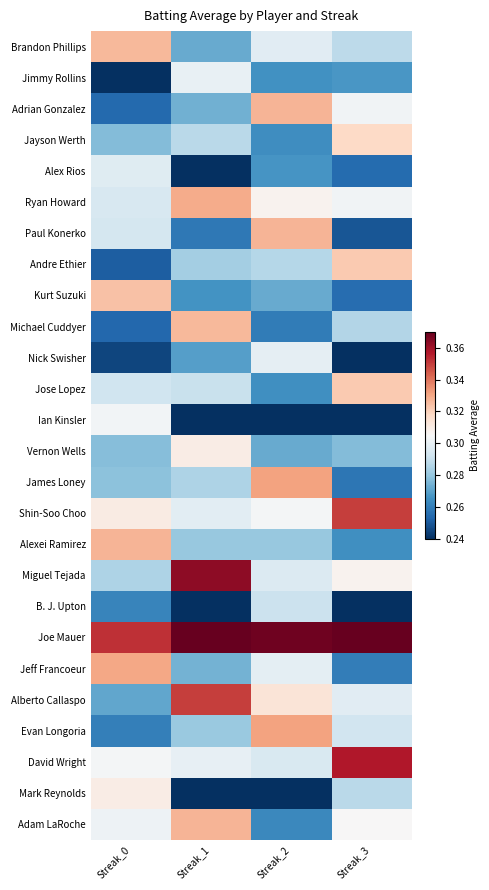

What is the greatest value displayed?

0.4